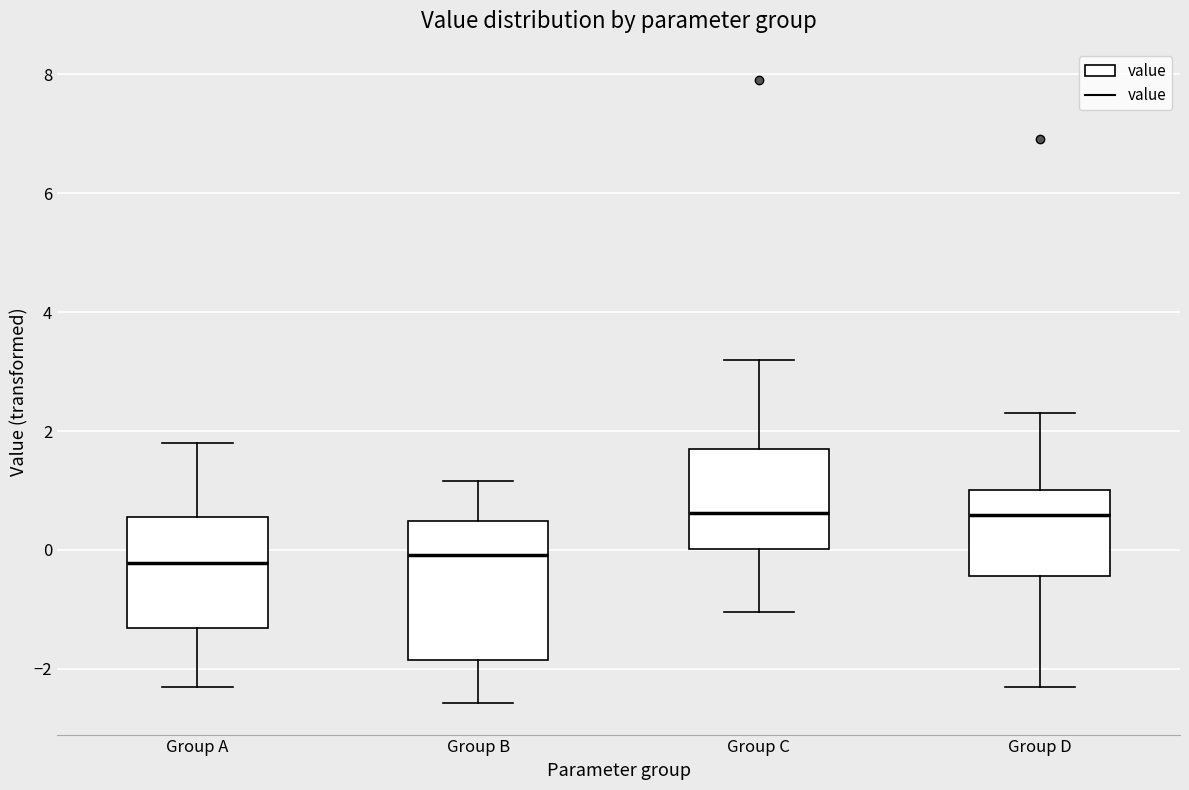

Reading left to right, read every box against the y-axis: the position of its median line, the range the box covers, and the ends of its whiskers. The values are not printed on the chart, so give them approximately, as read against the axis.

Group A: median -0.2, box -1.4 to 0.6, whiskers -2.4 to 1.8
Group B: median 0.0, box -1.8 to 0.4, whiskers -2.6 to 1.2
Group C: median 0.6, box 0.0 to 1.8, whiskers -1.0 to 3.2
Group D: median 0.6, box -0.4 to 1.0, whiskers -2.4 to 2.4